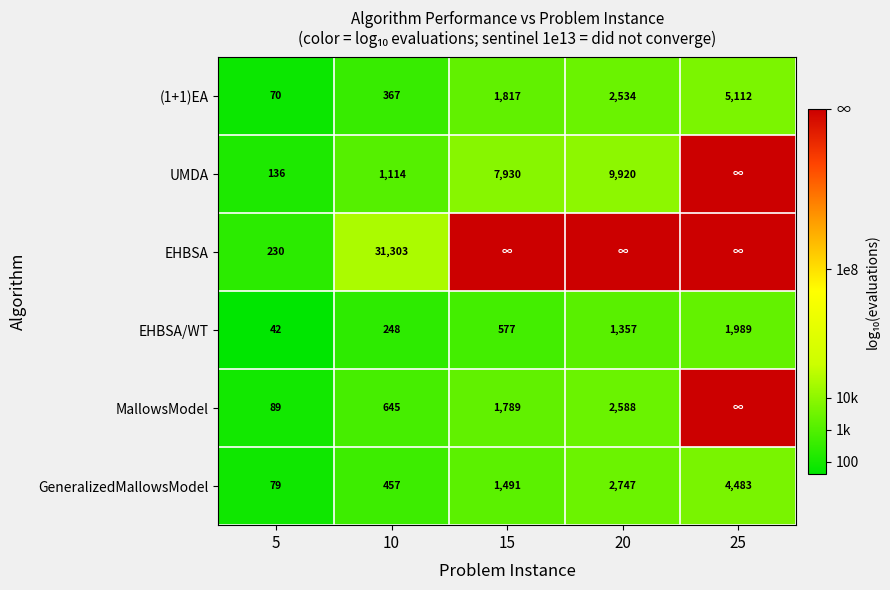

At which category is the sum across all series the highest?

25